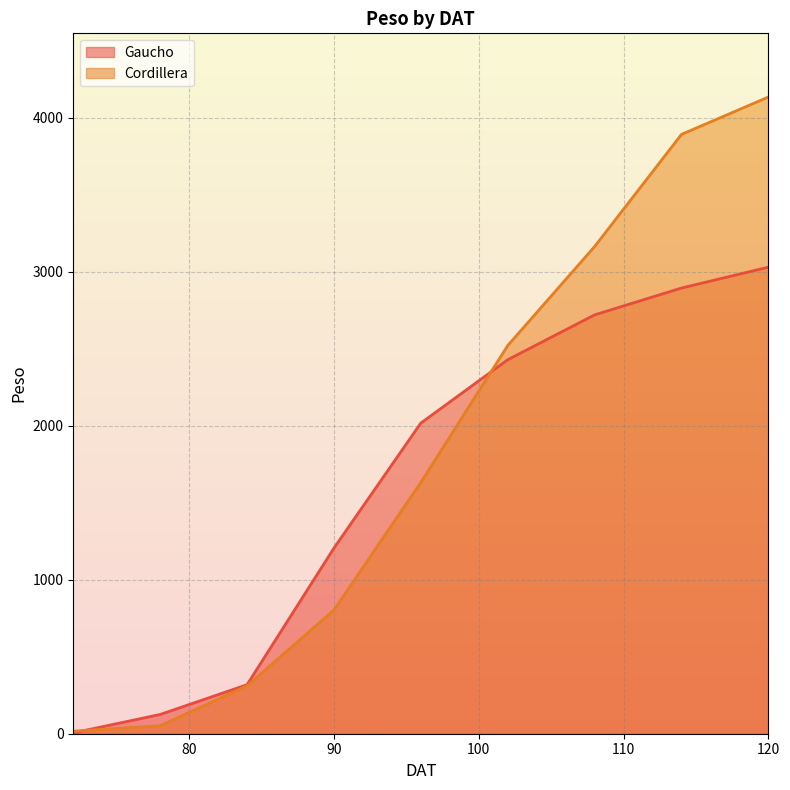

What is the difference between the maximum and minimum values in the Cordillera series?

4118.9